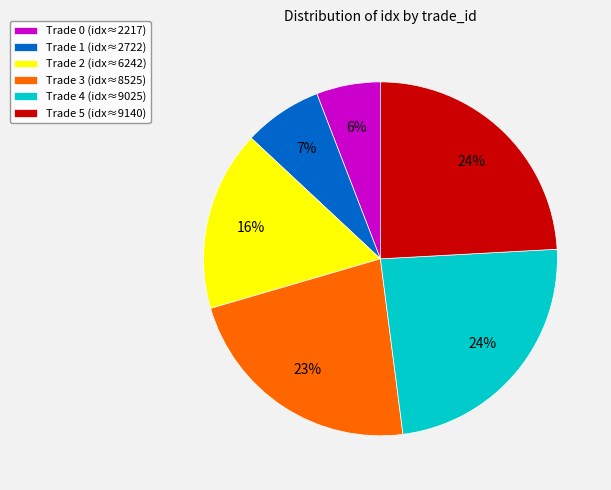

To the nearest percent, what portion does Trade 5 represent?

24%